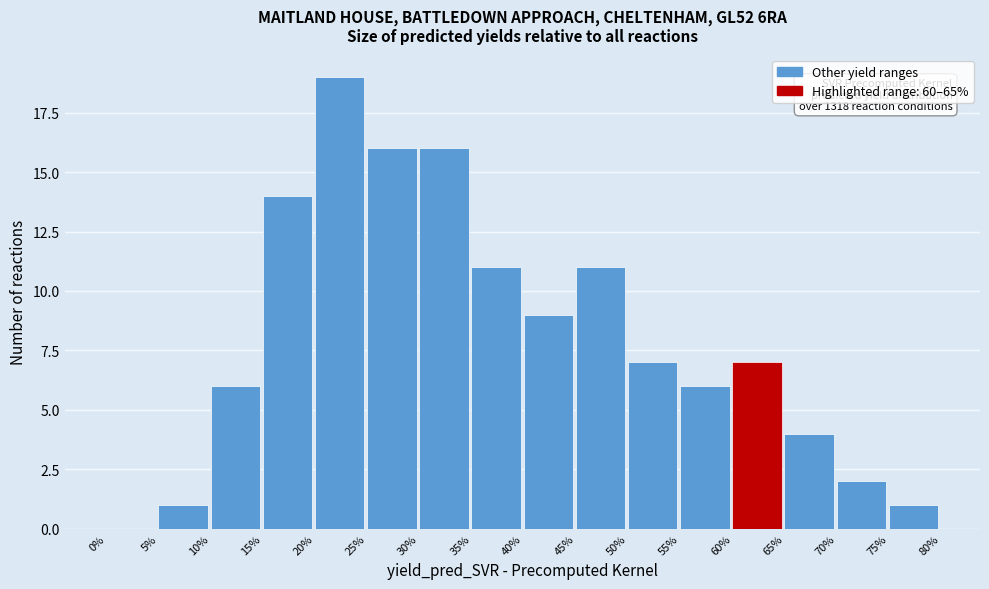

Which range on the x-axis has the tallest bar?

20% to 25%